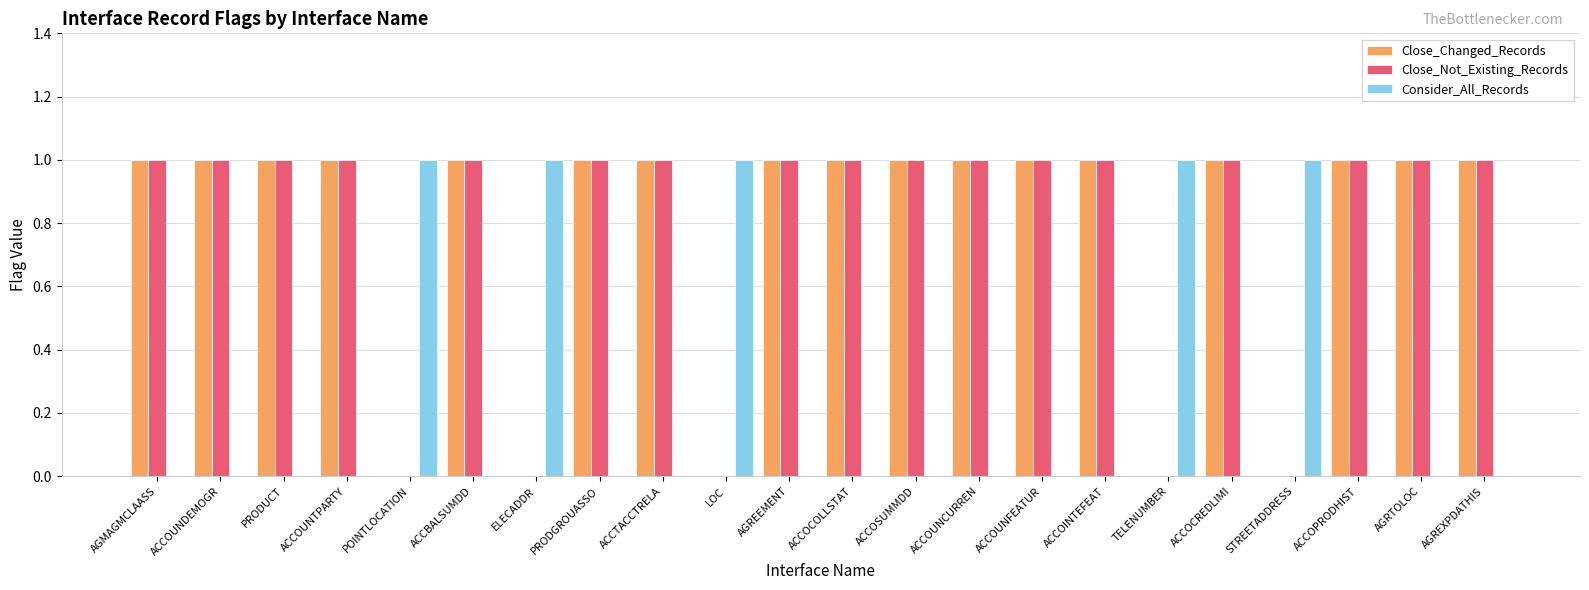

Count the number of categories in the chart.

22